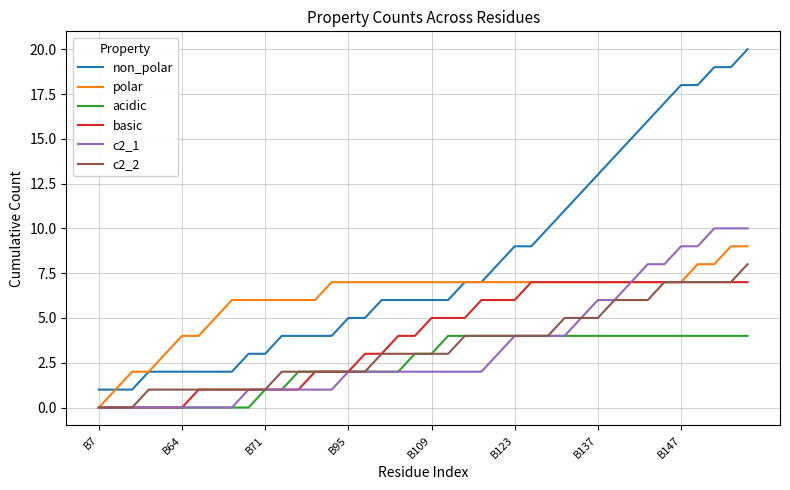

Rank the series by their maximum value, from lowest to highest.

acidic, basic, c2_2, polar, c2_1, non_polar